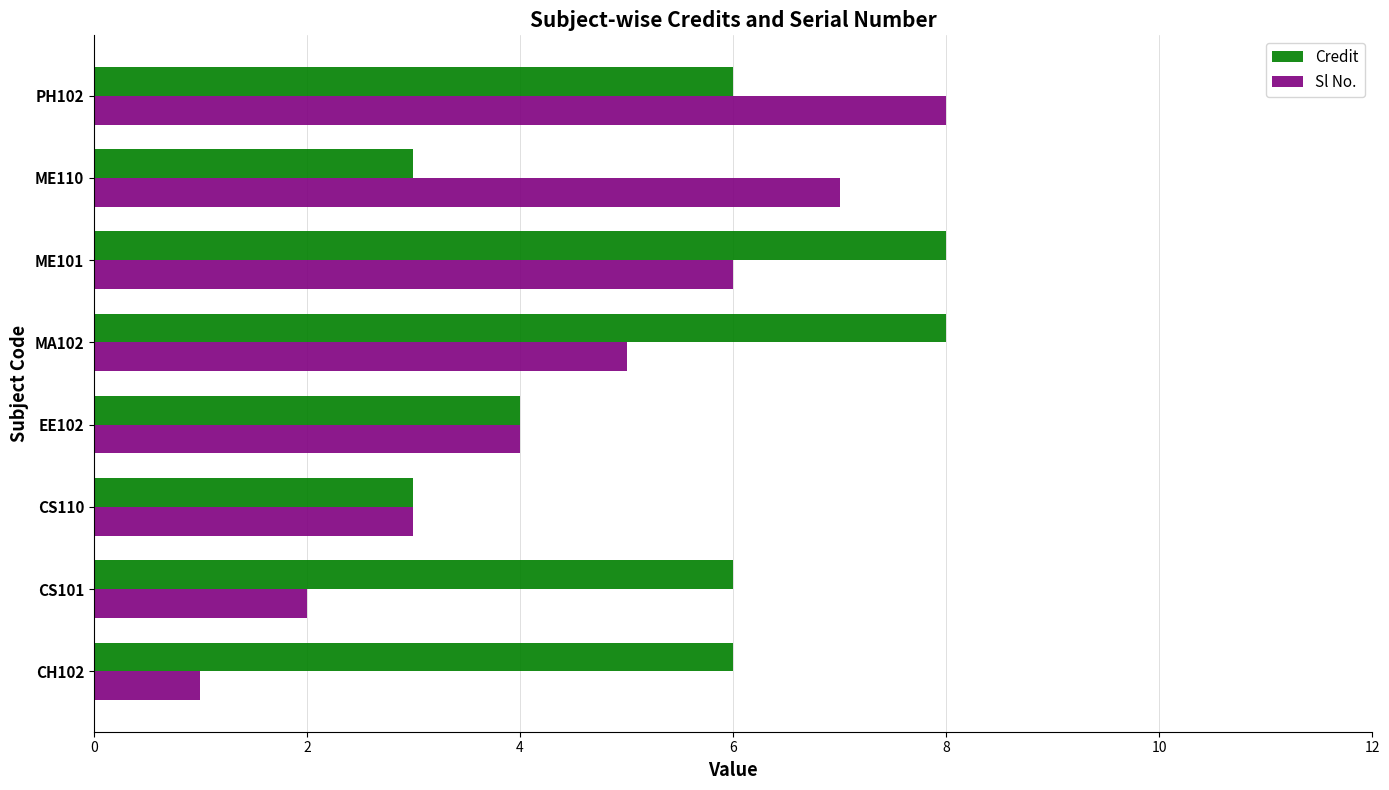

What is the spread (max minus min) of values at ME110?

4